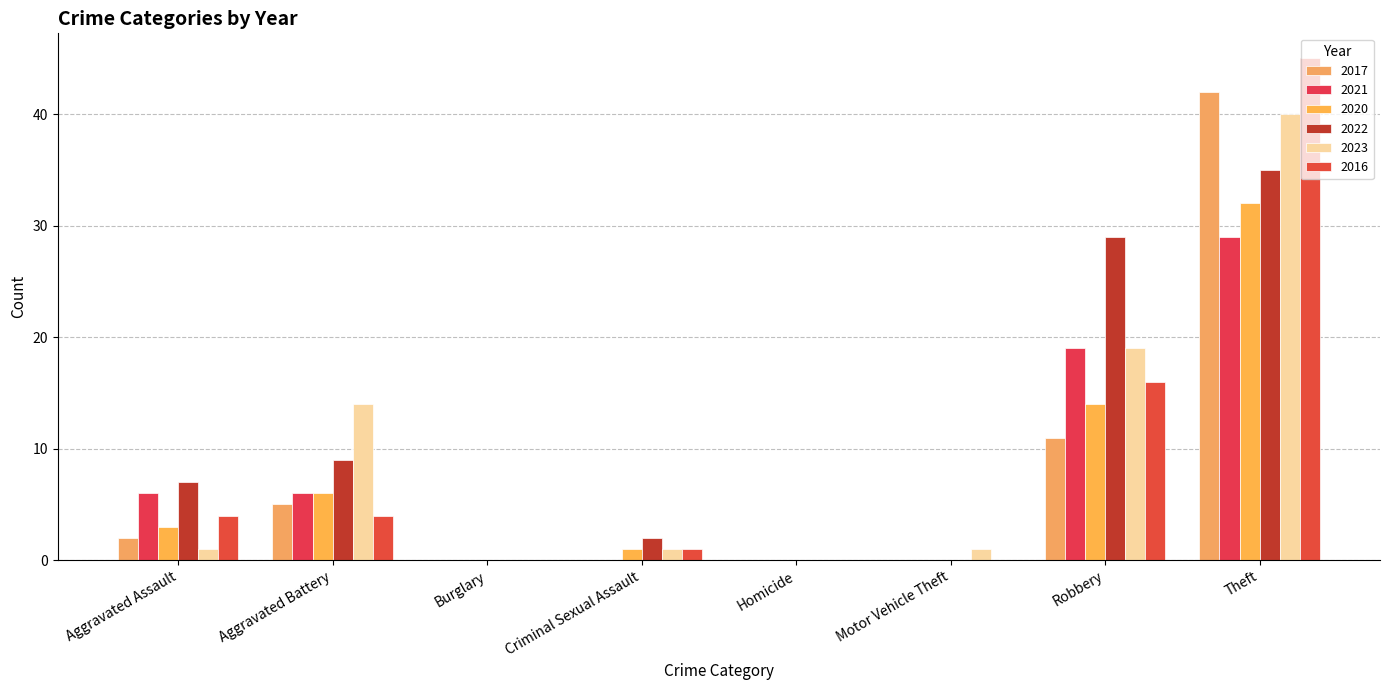

How many categories are shown in the chart?

8